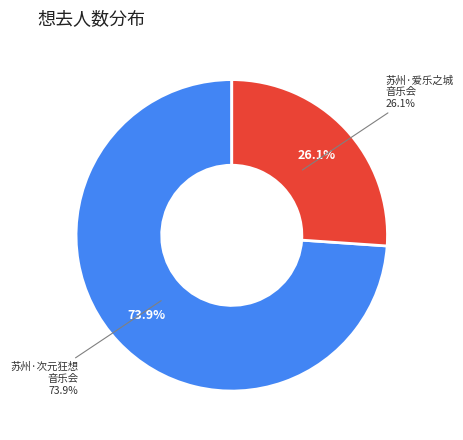

What percentage do 苏州·爱乐之城·经典电影作品音乐会 and 苏州·《沐云华·次元狂想》经典动漫二次元ACG音乐会 together represent?

100.0%